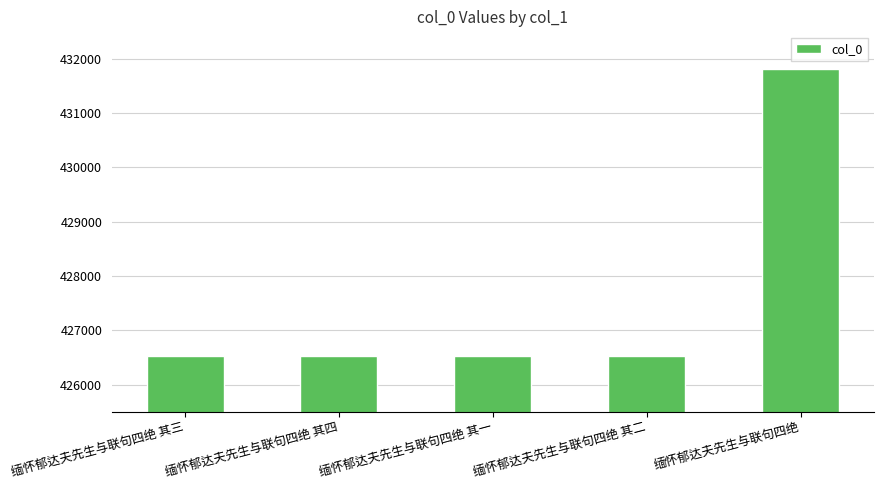

What is the label of the 1st bar from the left?

缅怀郁达夫先生与联句四绝 其三